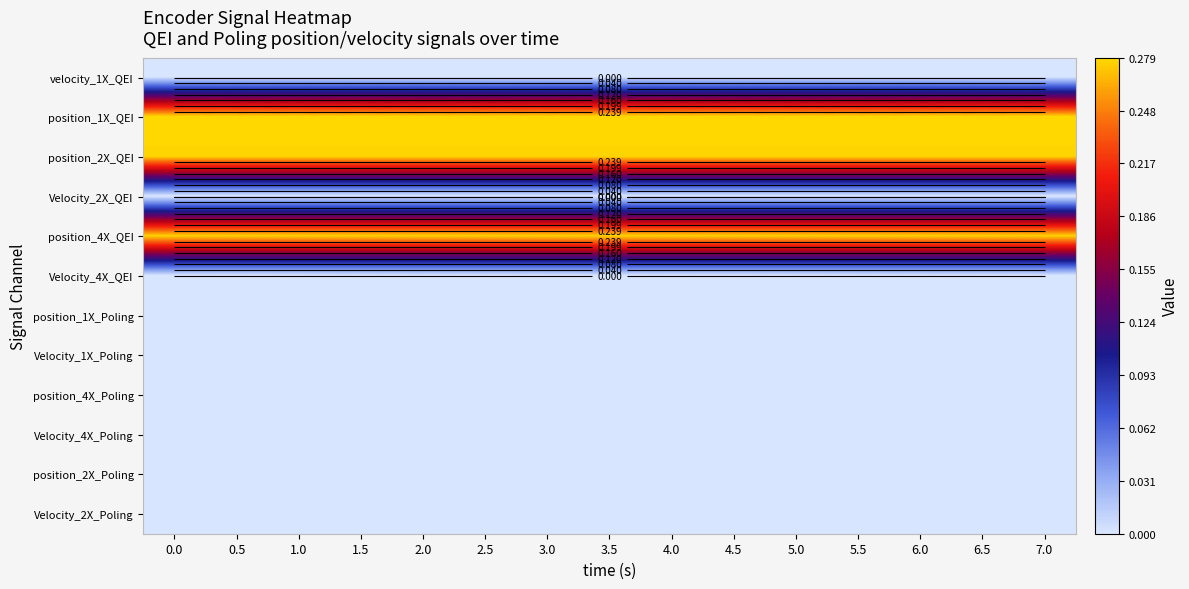

Is it true that position_4X_Poling equals 0.0 at 3.5?

True